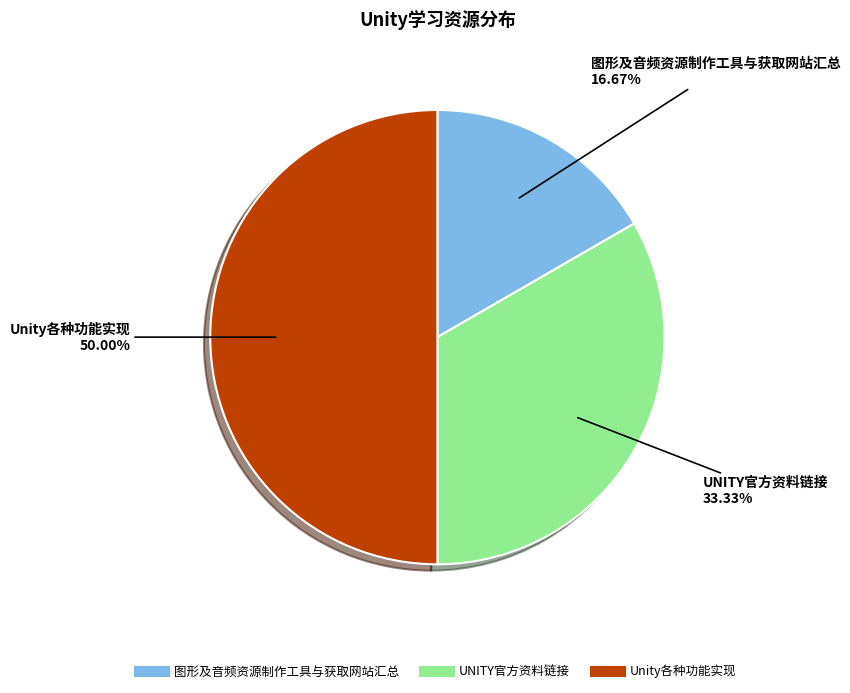

Does UNITY官方资料链接 represent more than half of the total?

No